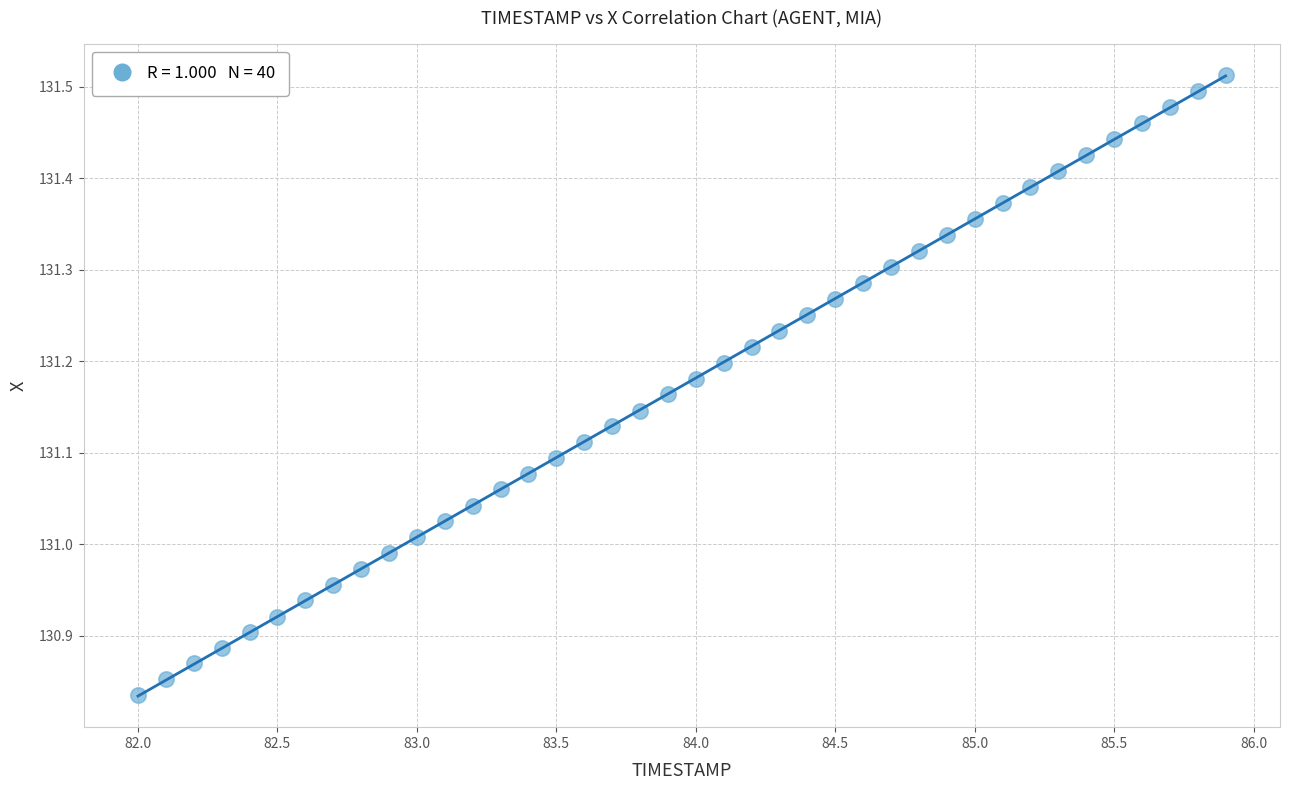

What is the range of X values (max minus min)?

3.9